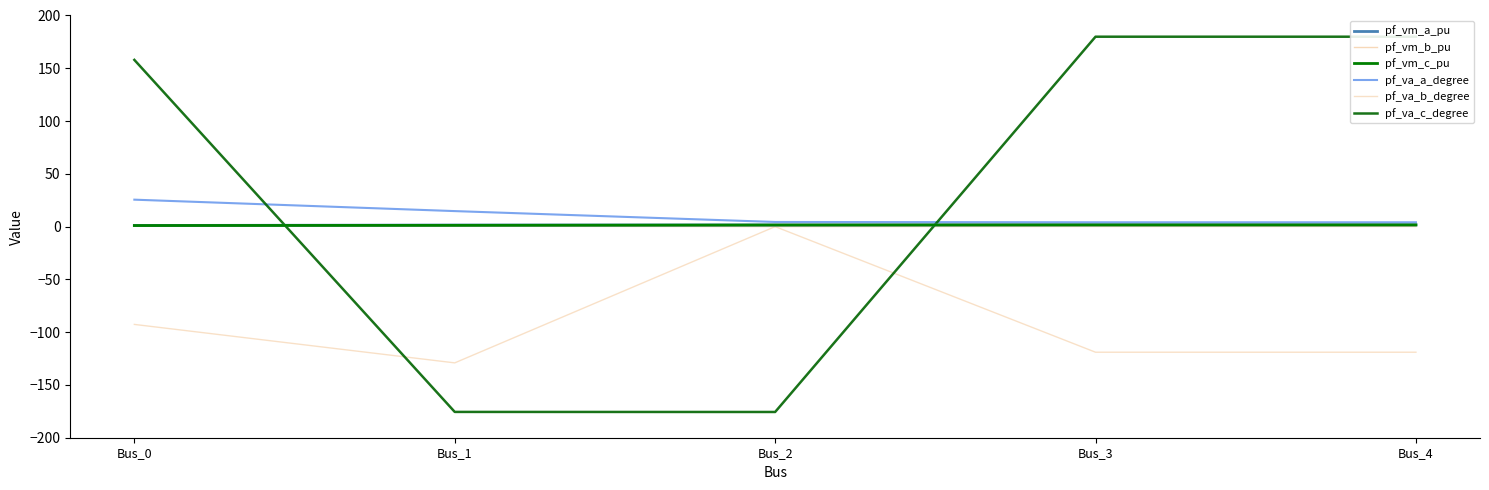

What is the minimum value shown in the chart?

-175.6